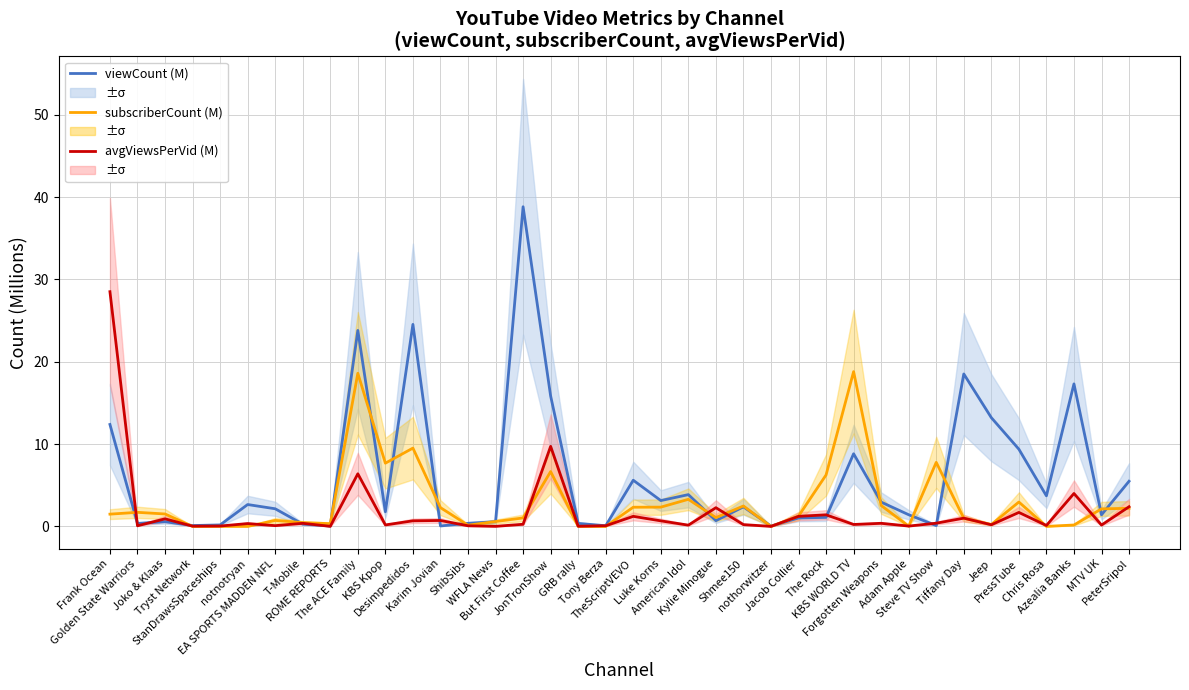

True or false: avgViewsPerVid (M) has more than 0 interior local peaks.

True